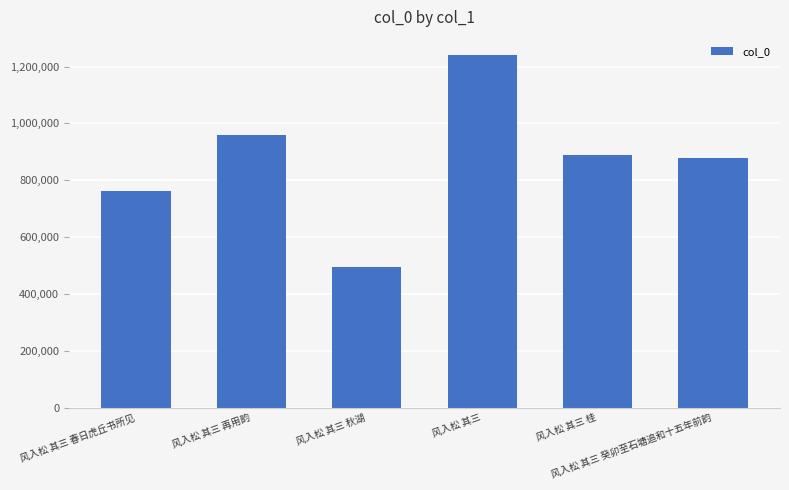

What is the minimum value shown in the chart?

495860